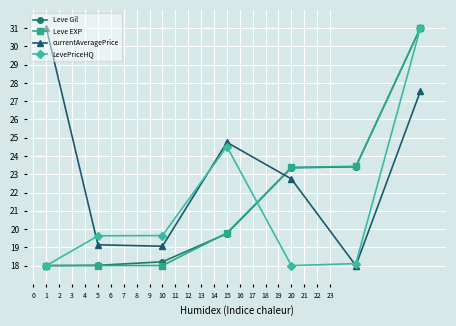

What is the lowest value of the currentAveragePrice series?

18.0